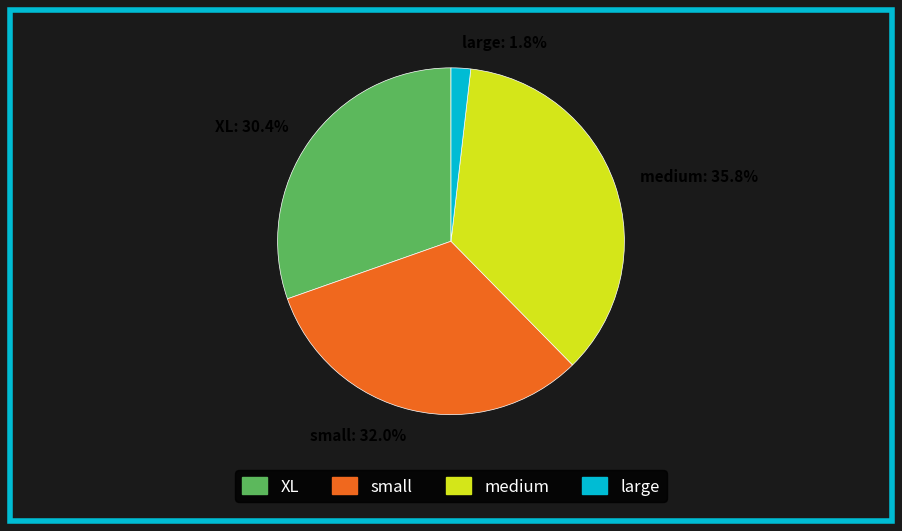

Is there any slice that represents more than half of the pie?

No